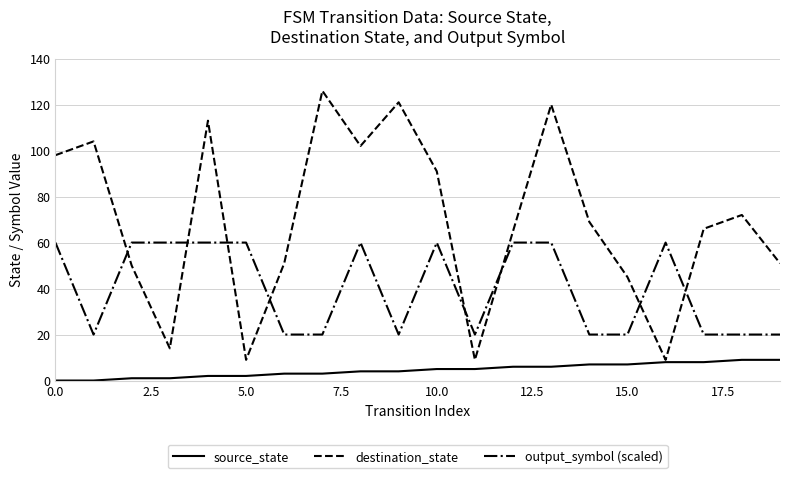

What is the greatest value displayed?

126